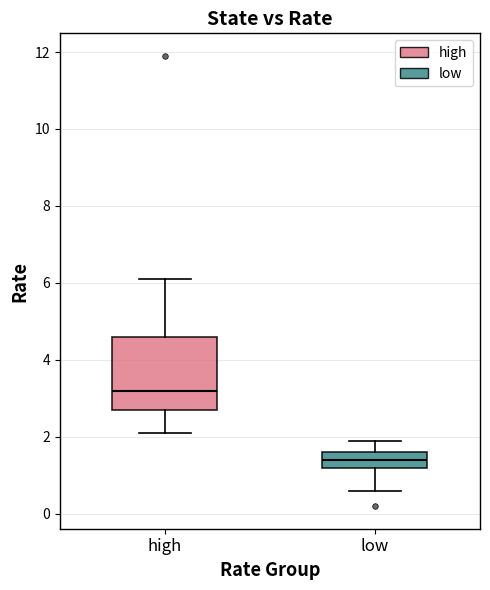

Which box has the lowest median line?

low